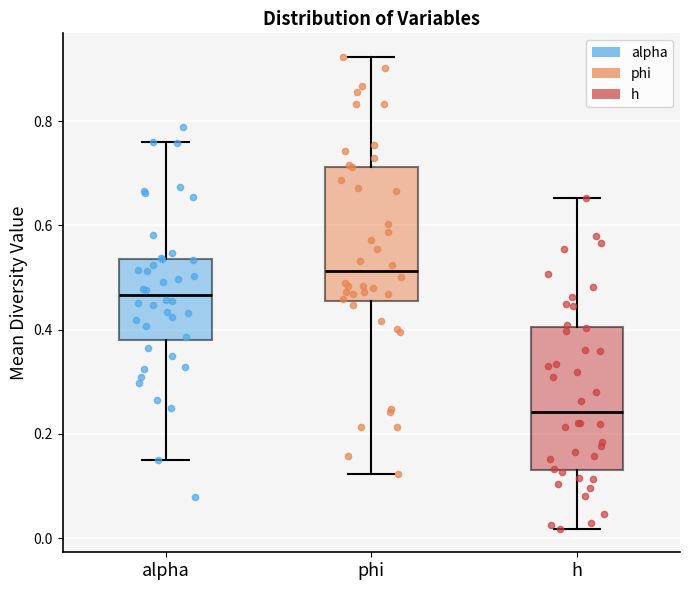

Which box has the lowest median line?

h